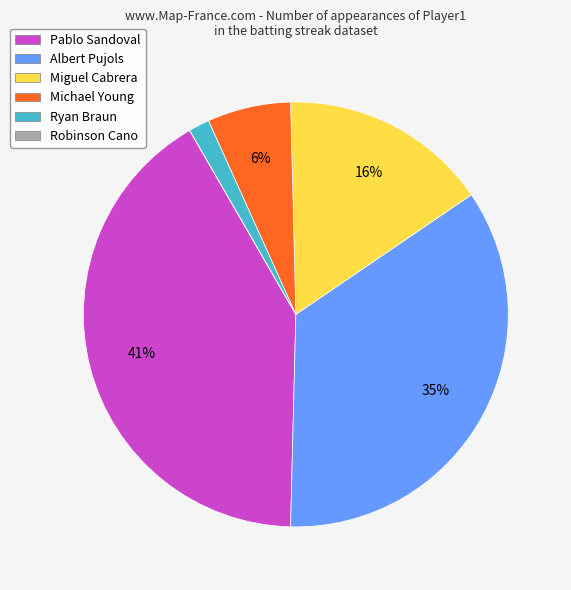

Is the sum of Michael Young and Miguel Cabrera greater than half?

No